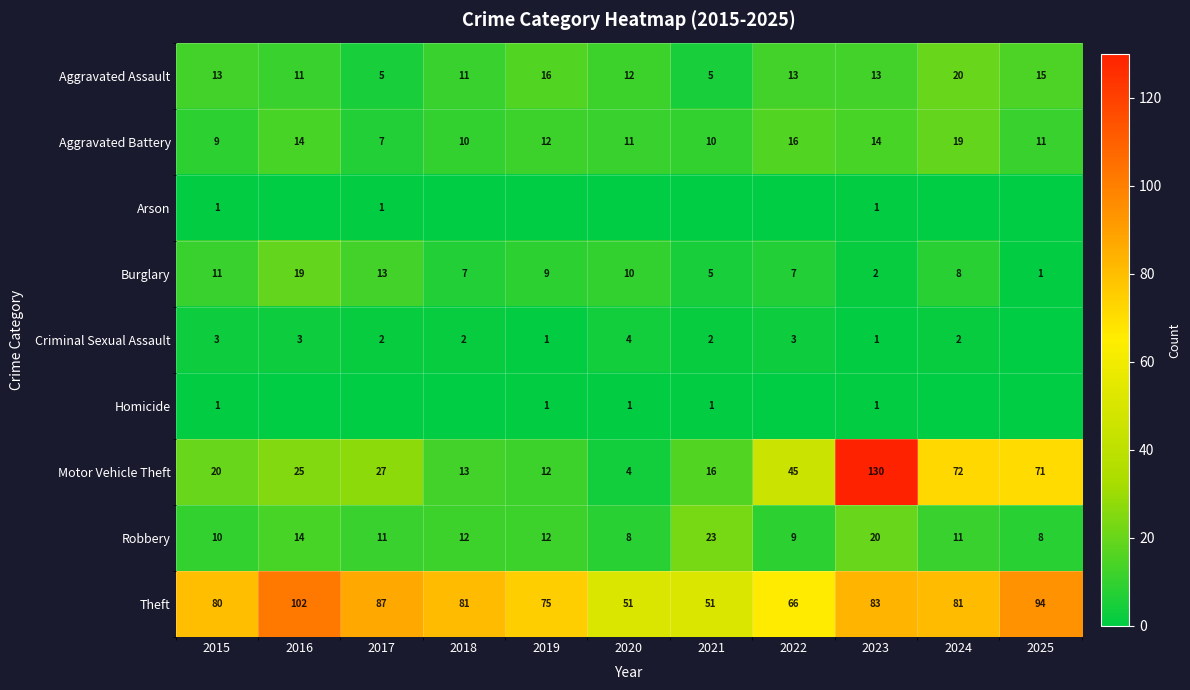

Where does the Robbery series first go above 11?

2016